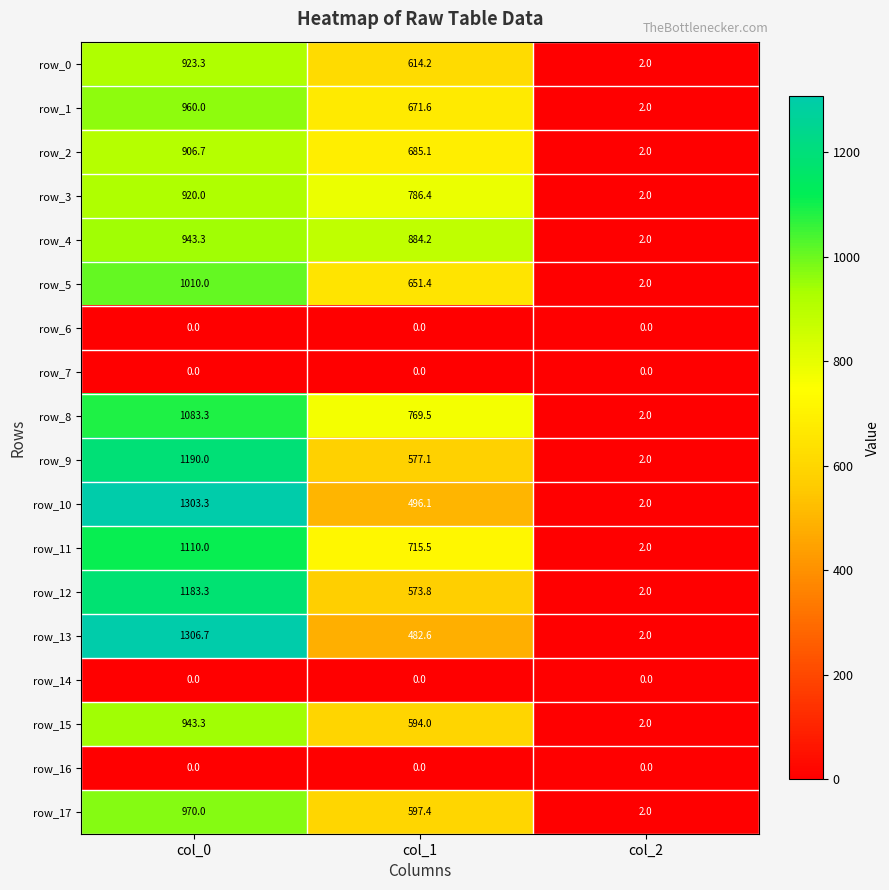

At how many categories does at least one series exceed 982?

1